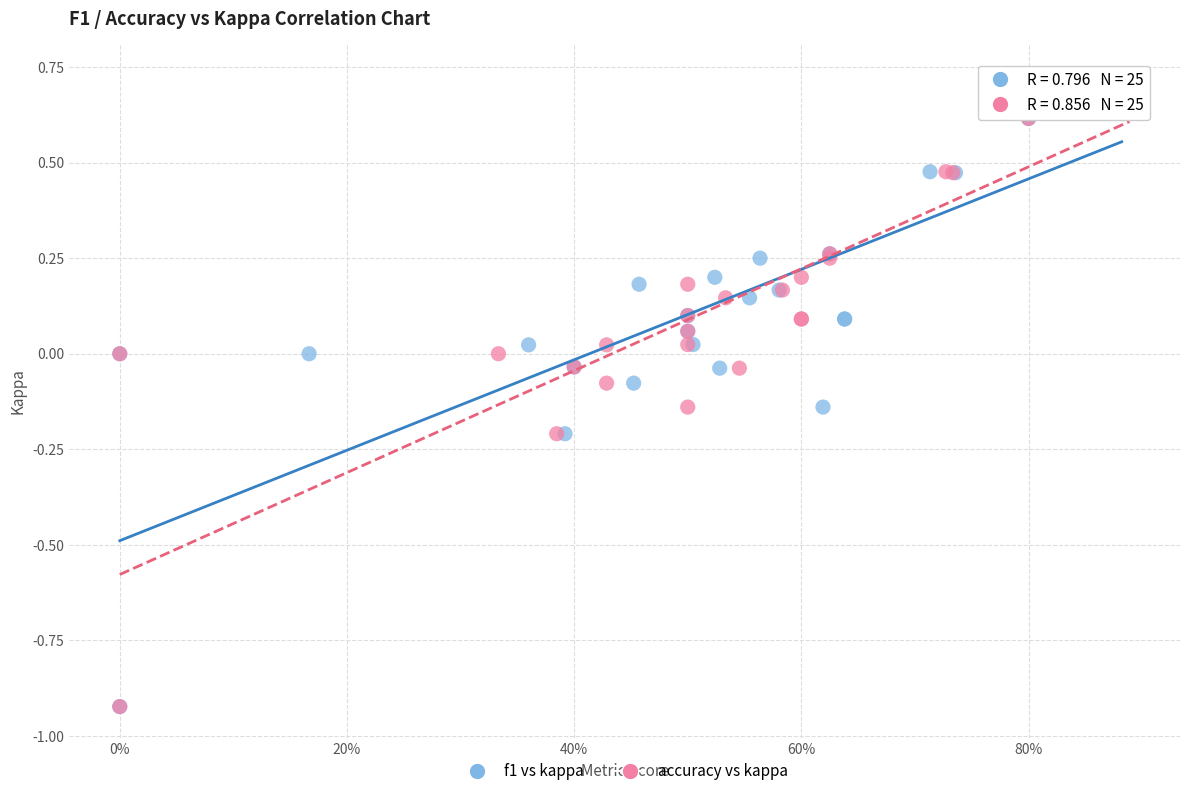

What are all the series names shown in the legend?

f1 vs kappa, accuracy vs kappa